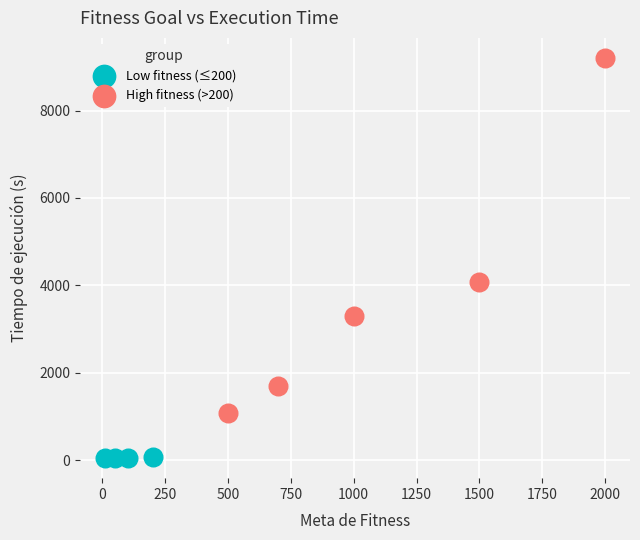

Which series contains the lowest Y value?

Low fitness (≤200)